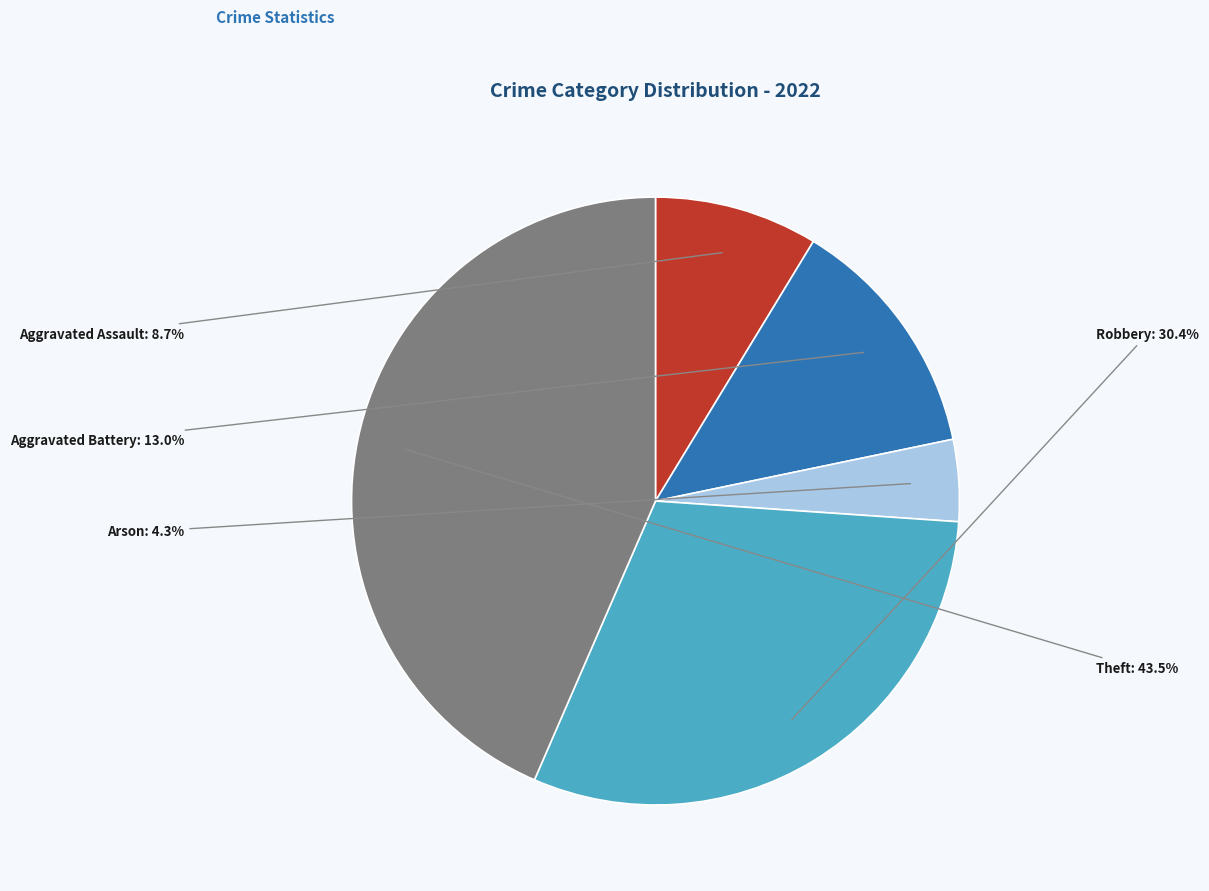

How many slices are in this pie chart?

5